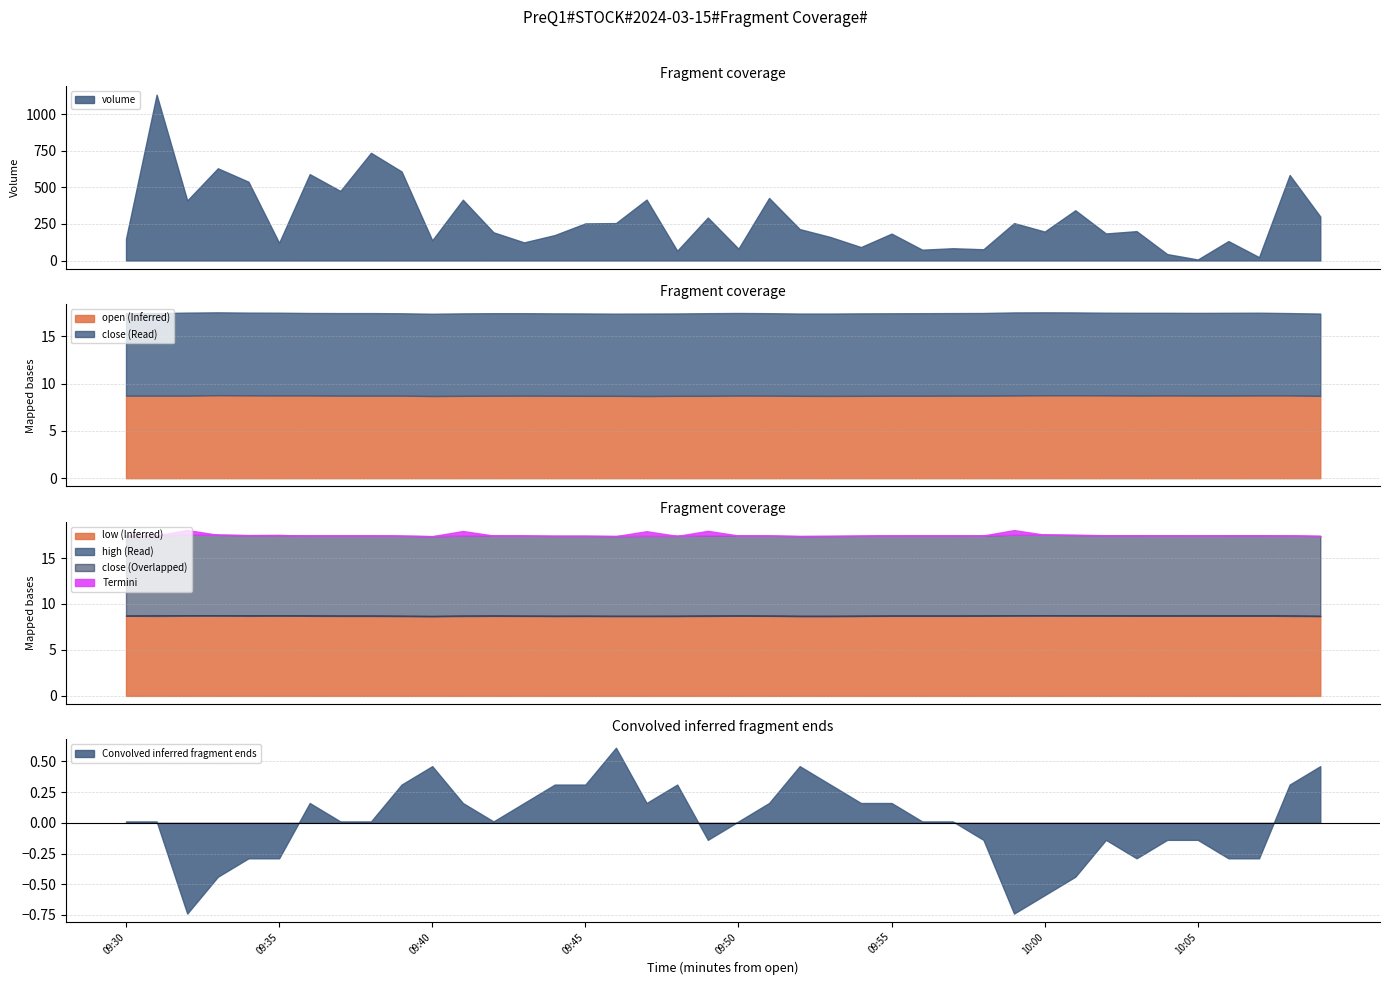

How many interior local peaks does the low series have?

6